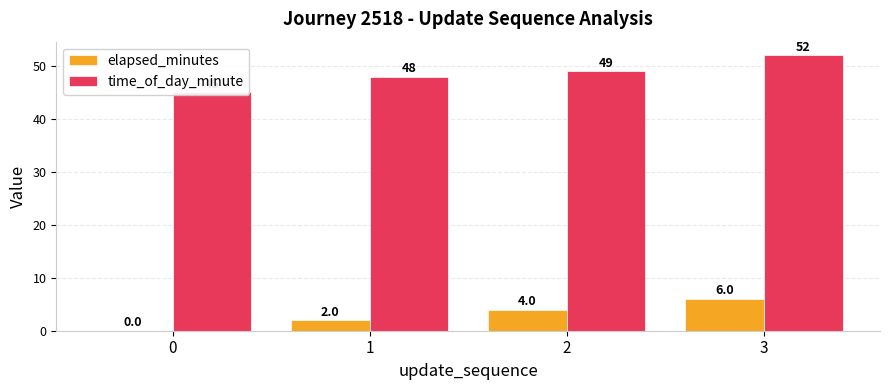

How many values in the time_of_day_minute series exceed 49?

1